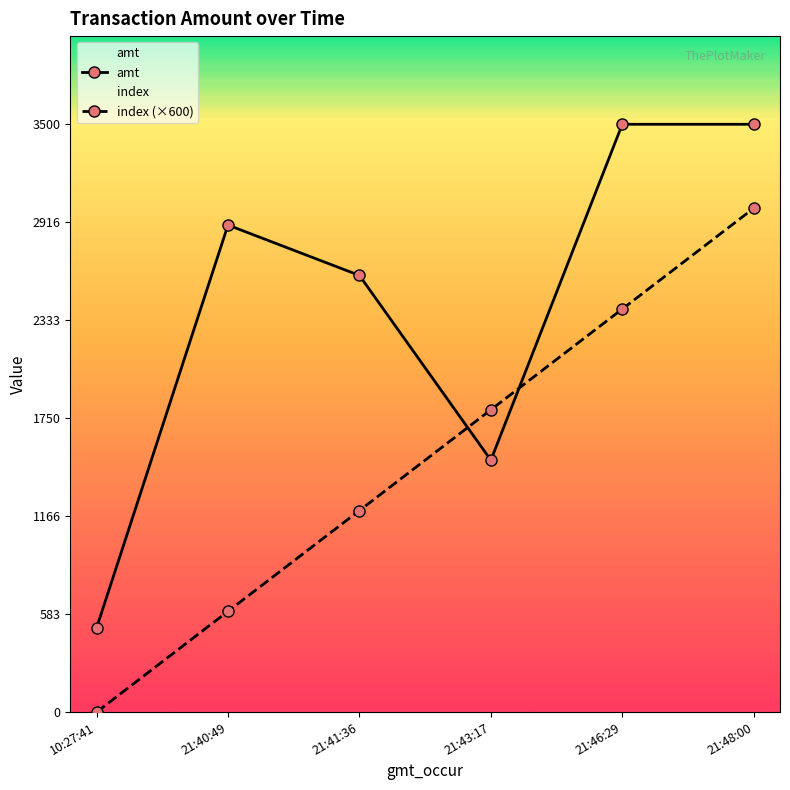

Where is the first local minimum for amt?

21:43:17